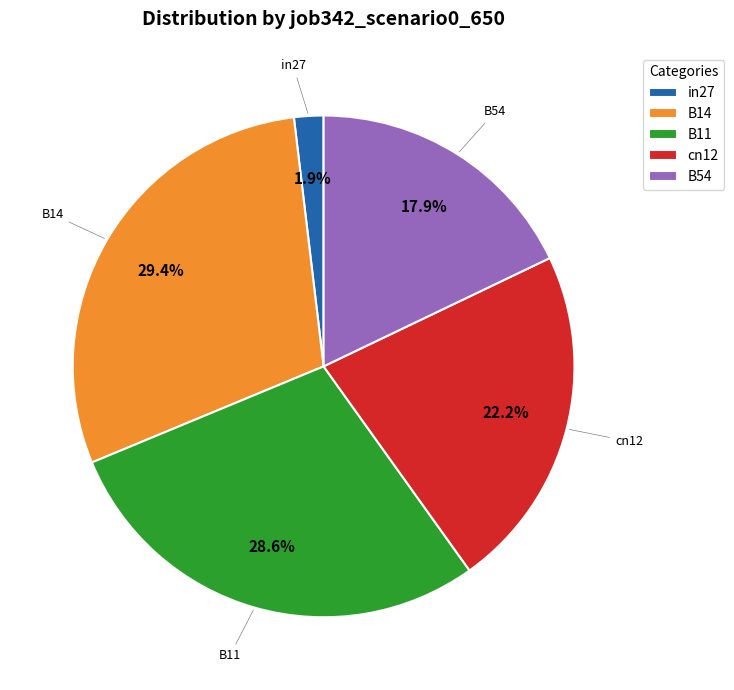

Is the sum of in27 and B11 greater than half?

No